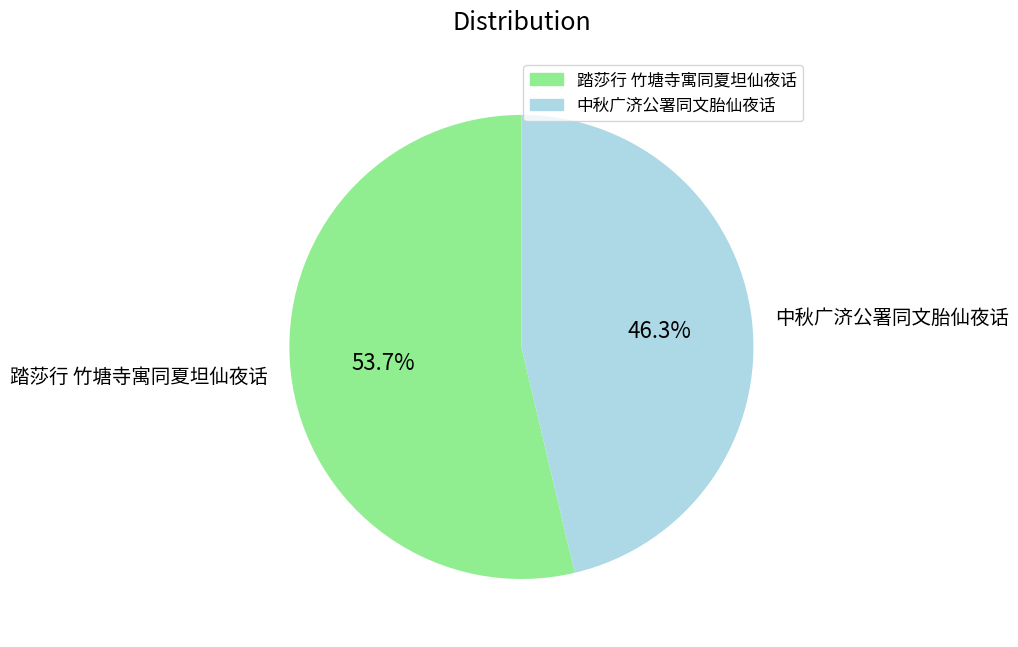

What portion of the pie excludes 踏莎行 竹塘寺寓同夏坦仙夜话?

46.3%